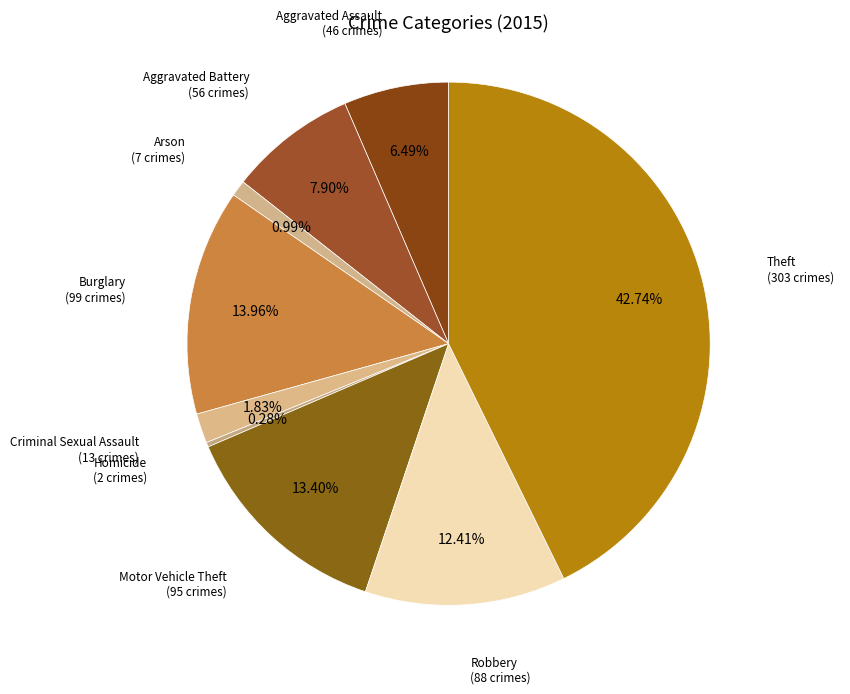

How many segments does this pie chart have?

9